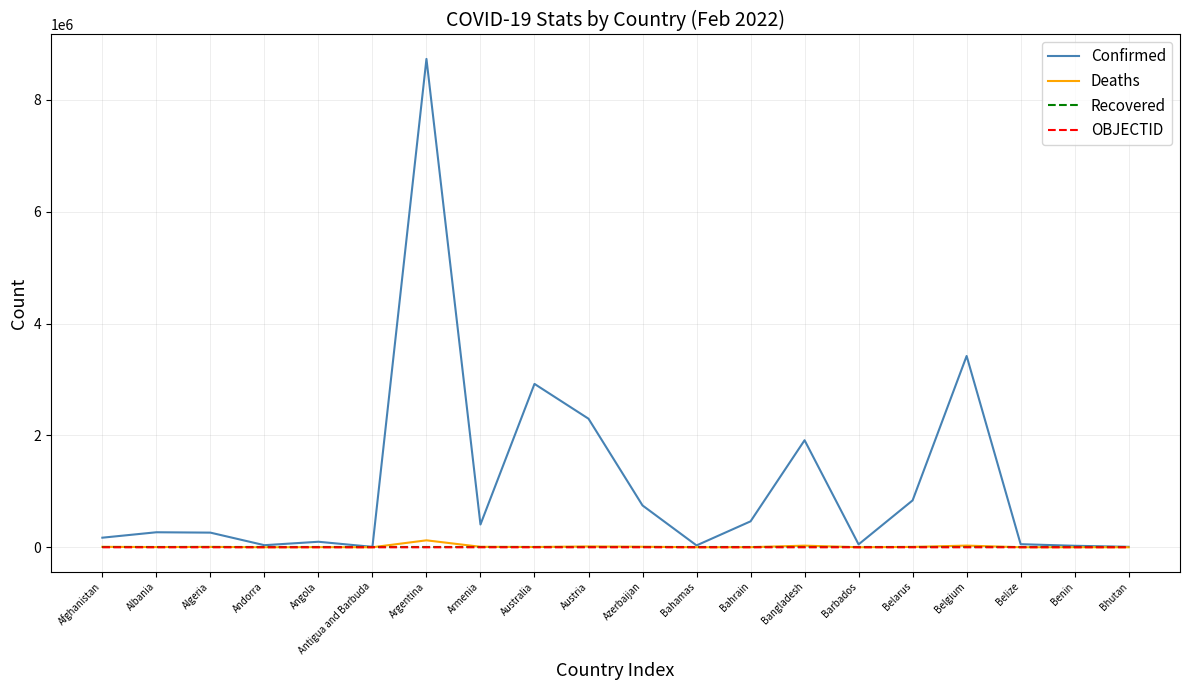

Is it true that Recovered equals 0 at Antigua and Barbuda?

True